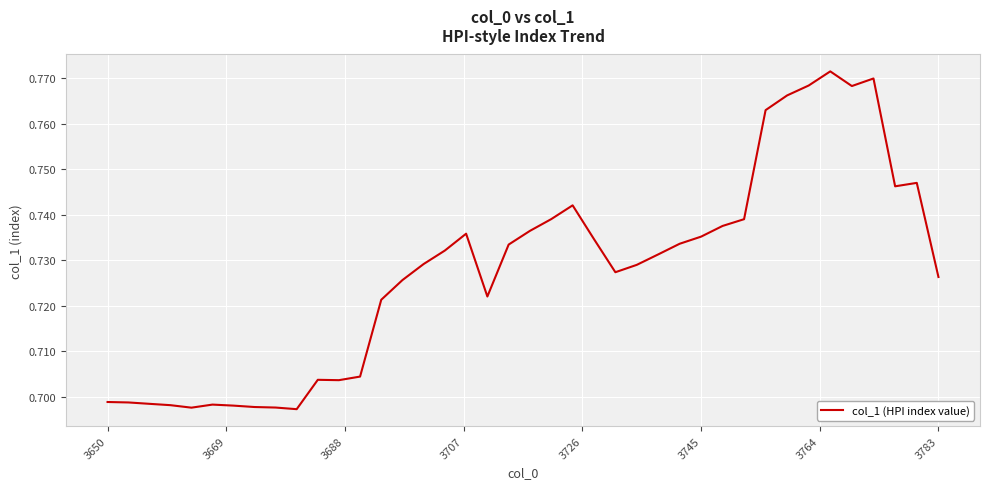

What is the greatest value displayed?

0.8